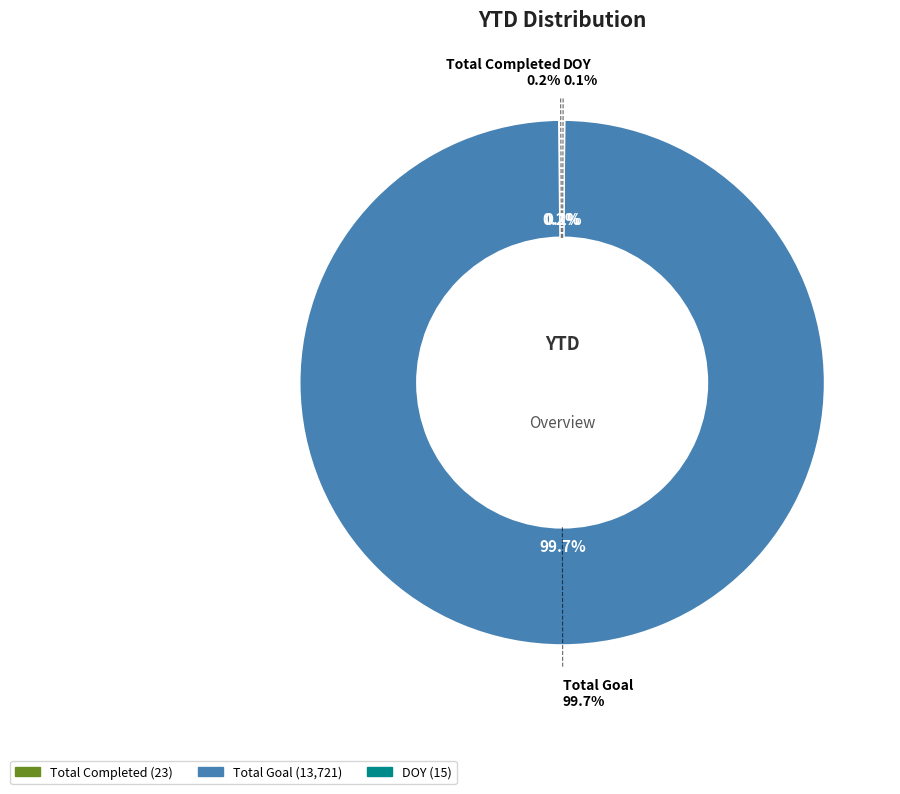

Count the number of slices in the pie.

5